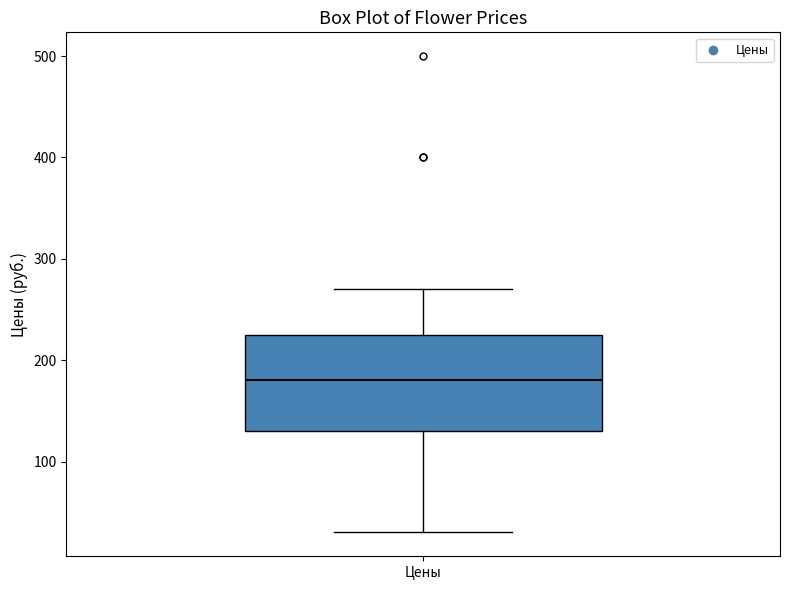

Read this box plot against the y-axis: the position of the median line, the range covered by the box, and the ends of both whiskers. The values are not printed on the chart, so give them approximately, as read against the axis.

median 180, box 130 to 230, whiskers 30 to 270